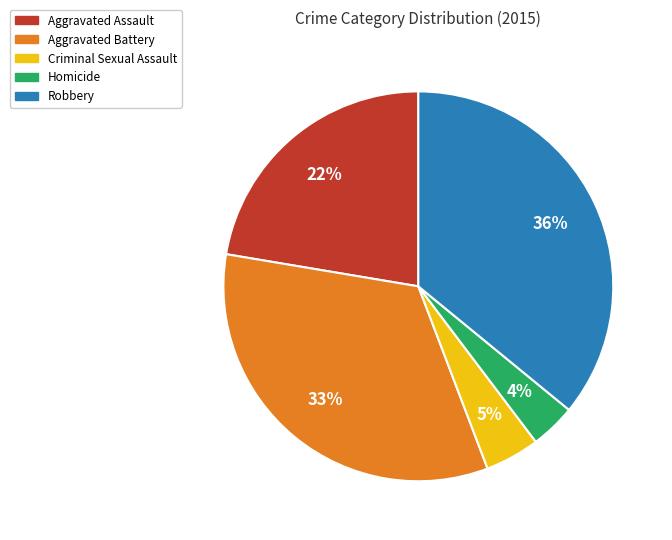

What is the ratio of the value at Criminal Sexual Assault to the value at Aggravated Assault?

0.2